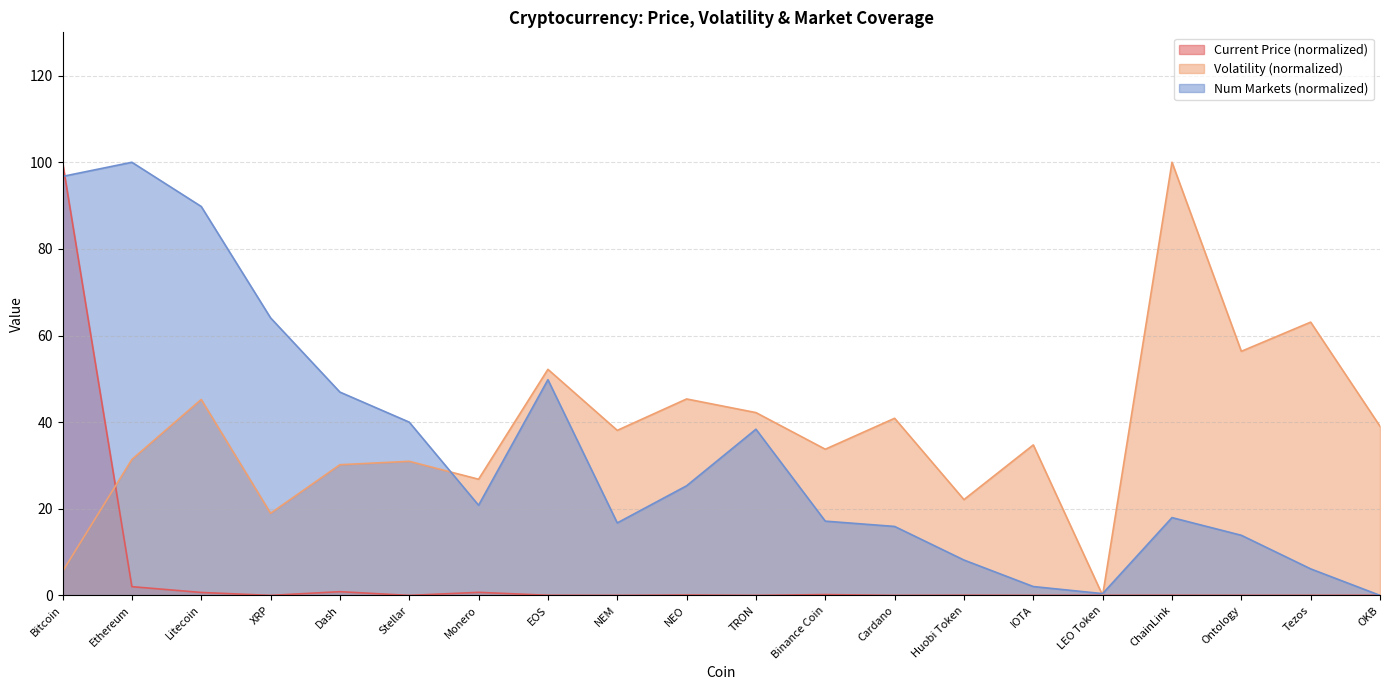

At which label does Num Markets first exceed 20?

Bitcoin